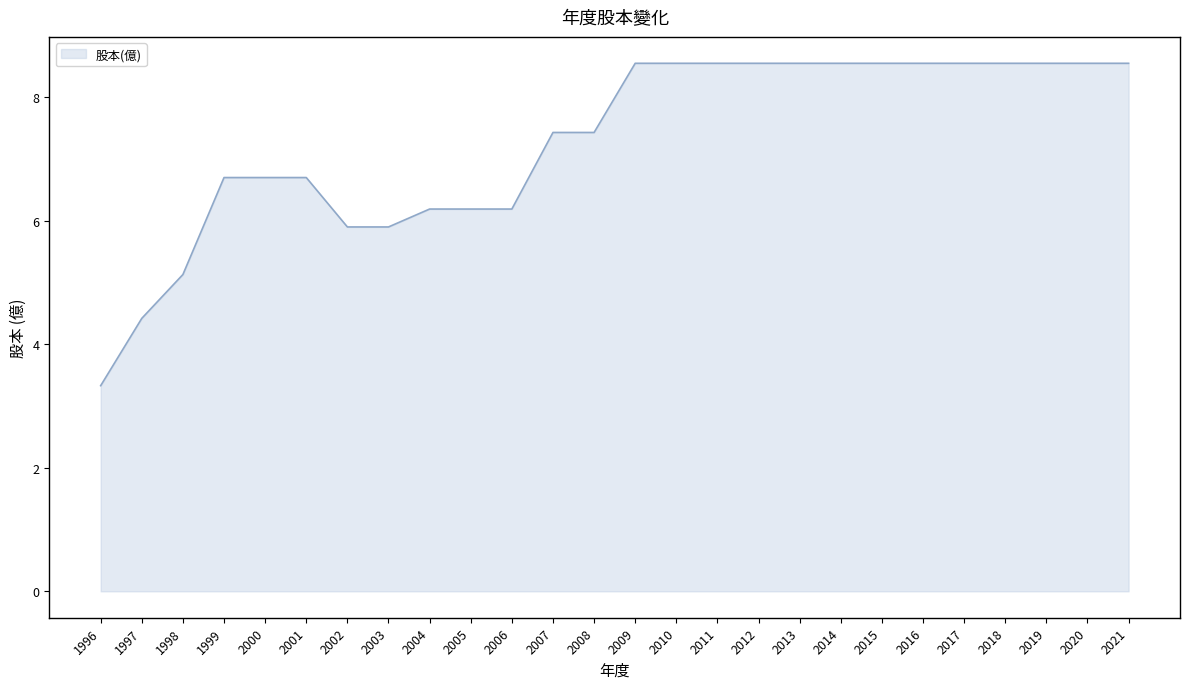

What is the sum of all values?

189.4